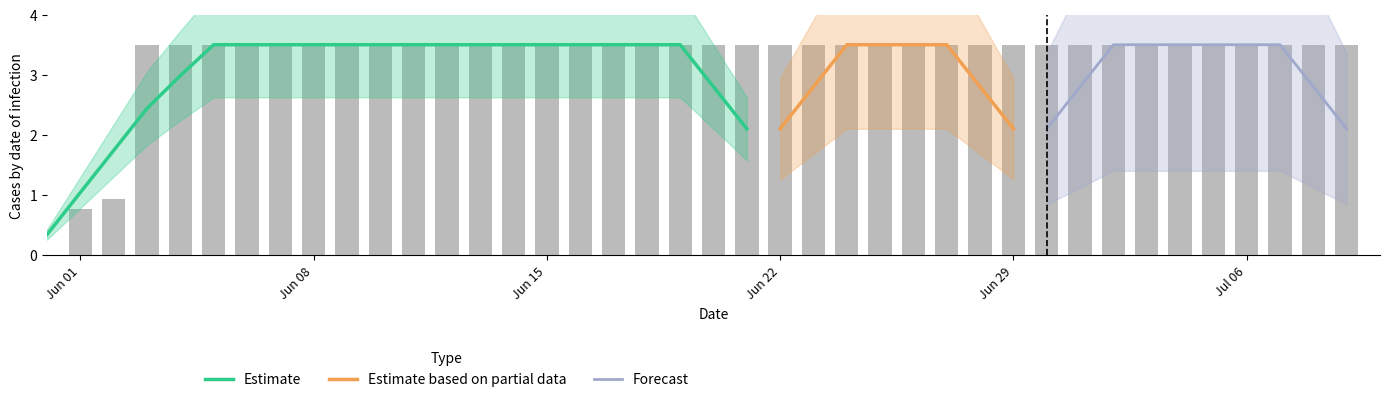

The chart shows a value of 3.5 at 2020-06-20. True or false?

True